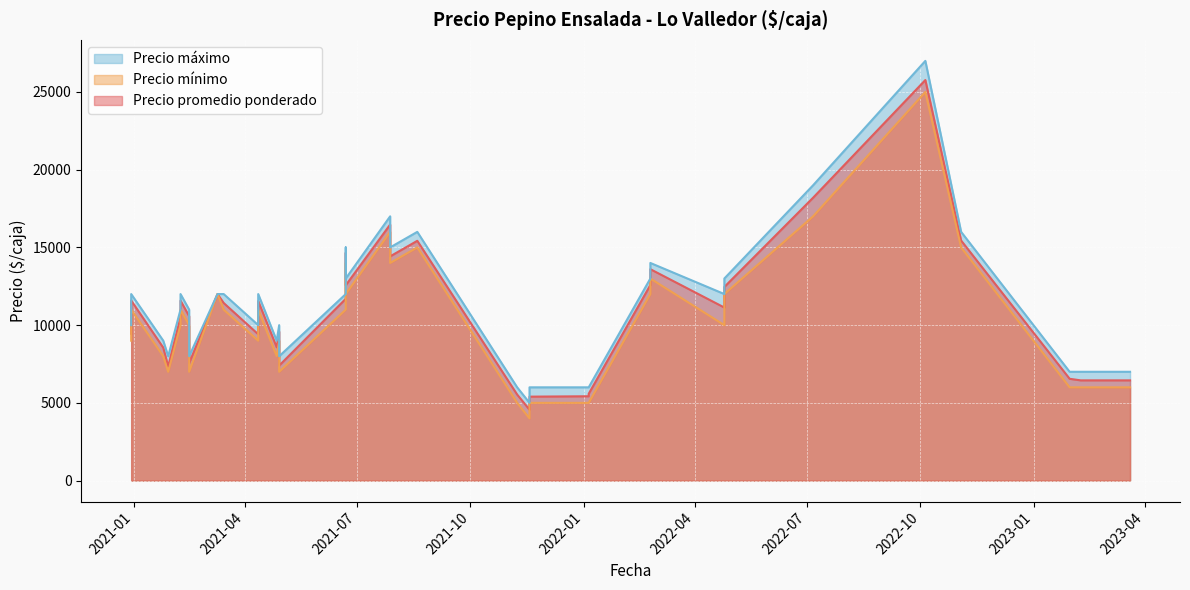

At which category is the sum across all series the highest?

2022-10-05